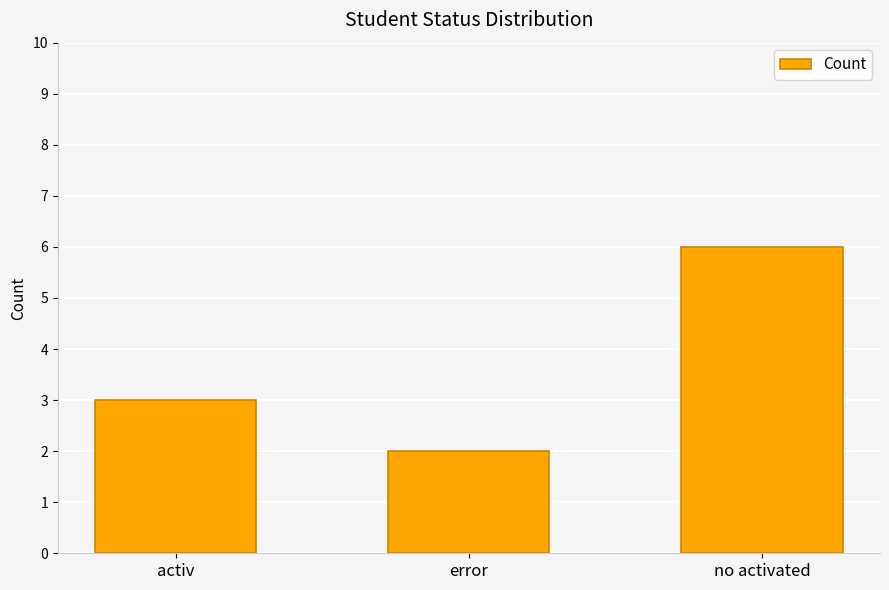

The chart shows a value of 3 at no activated. True or false?

False